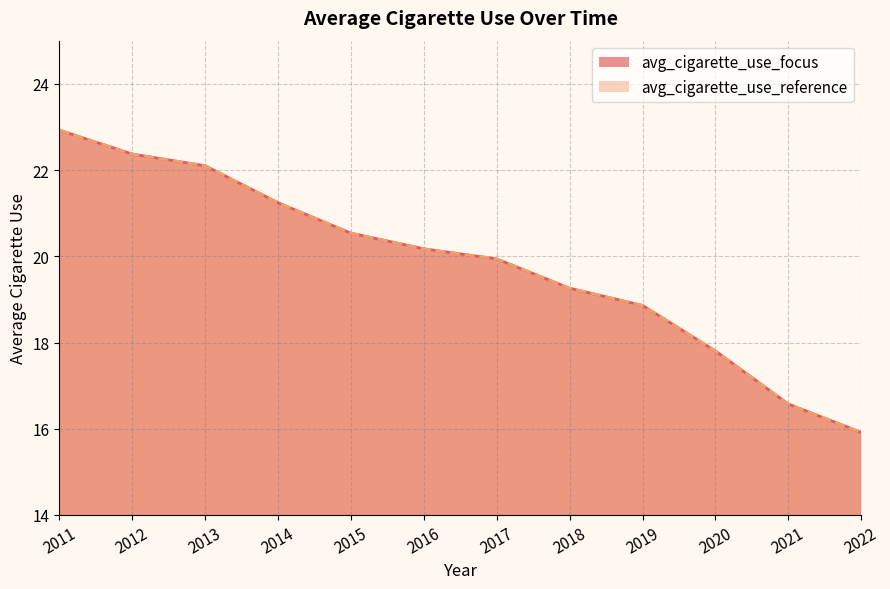

The avg_cigarette_use_focus series shows 16.6 at 2021. True or false?

True